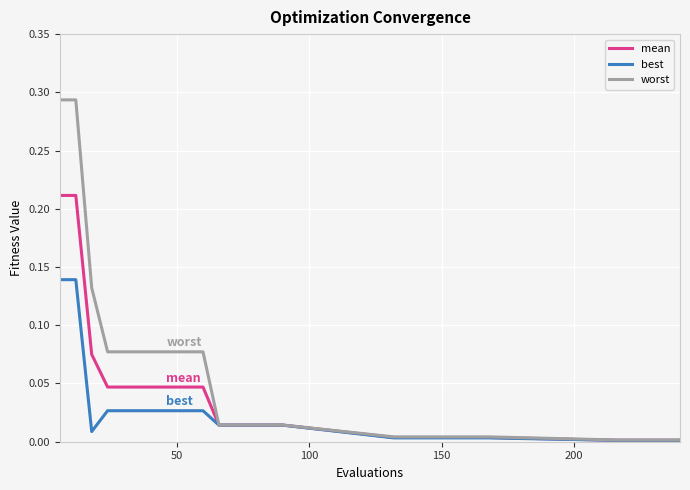

Which series has the largest total across all categories?

worst